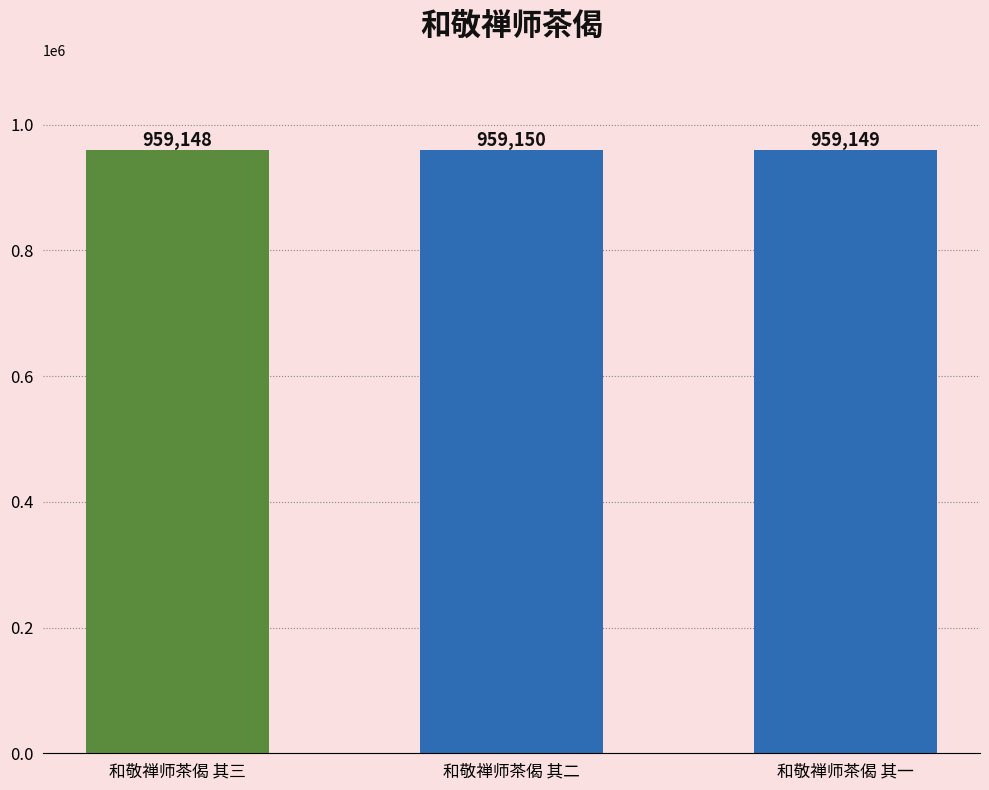

True or false: the data shows 959148 at 和敬禅师茶偈 其三.

True